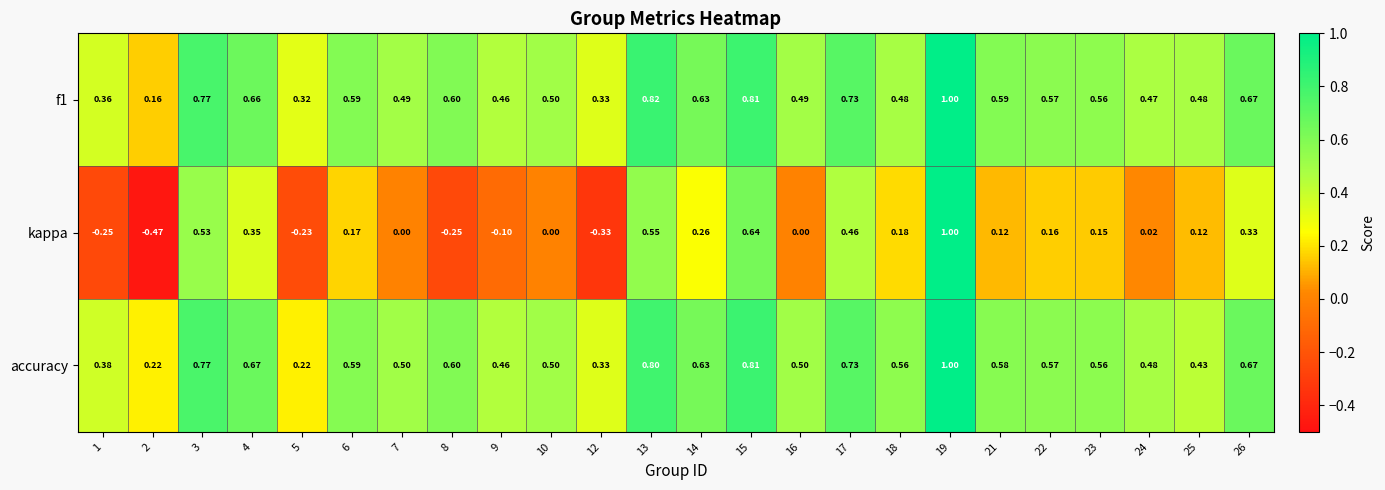

At which category does the chart reach its minimum across all series?

2